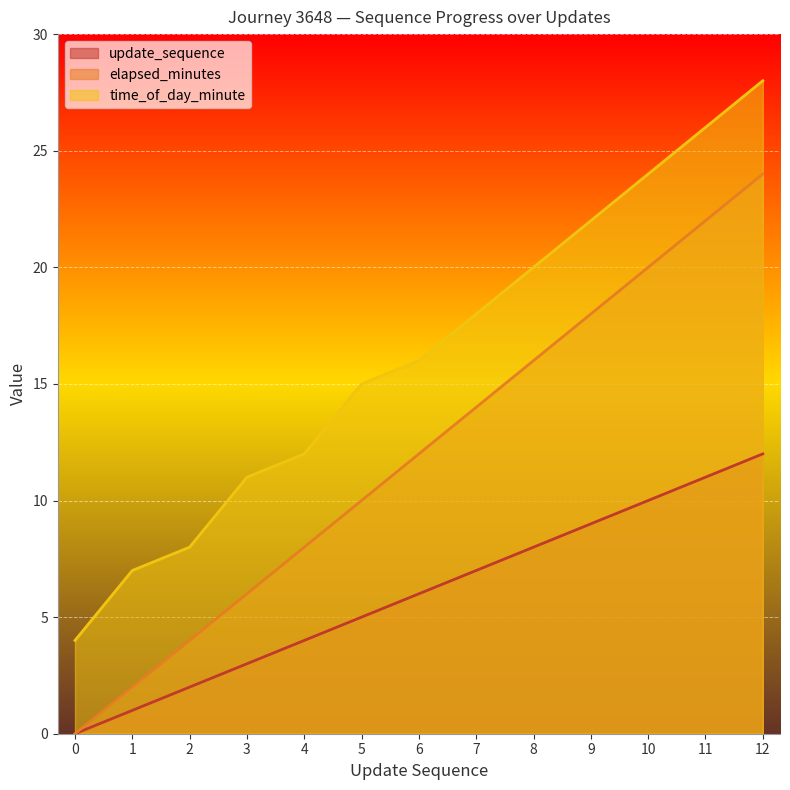

Is it true that time_of_day_minute equals 7 at 1?

True